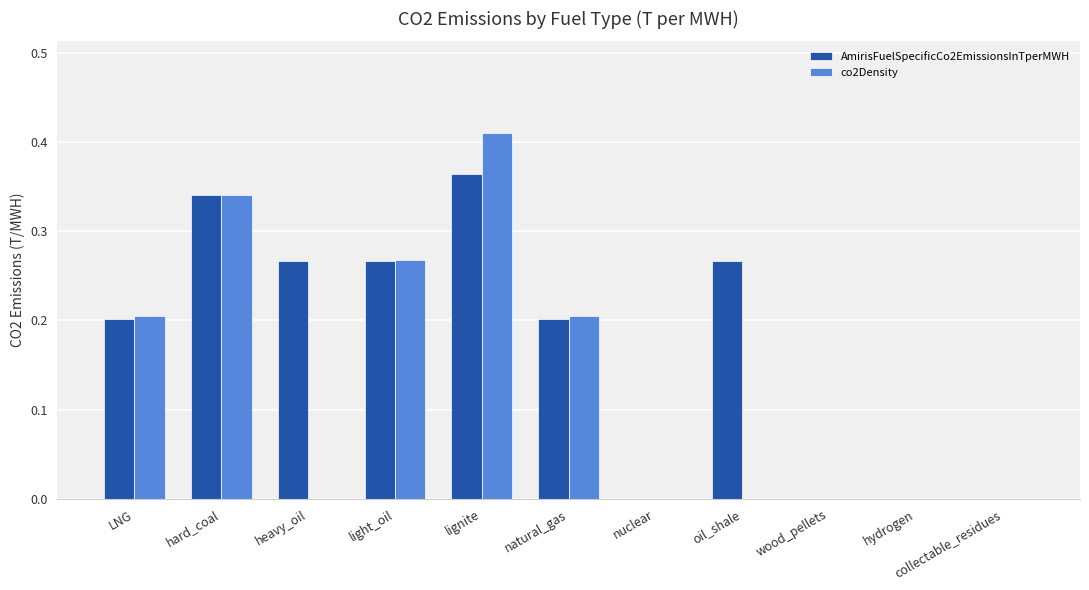

Is the value of AmirisFuelSpecificCo2EmissionsInTperMWH at light_oil greater than the value of co2Density at collectable_residues?

Yes